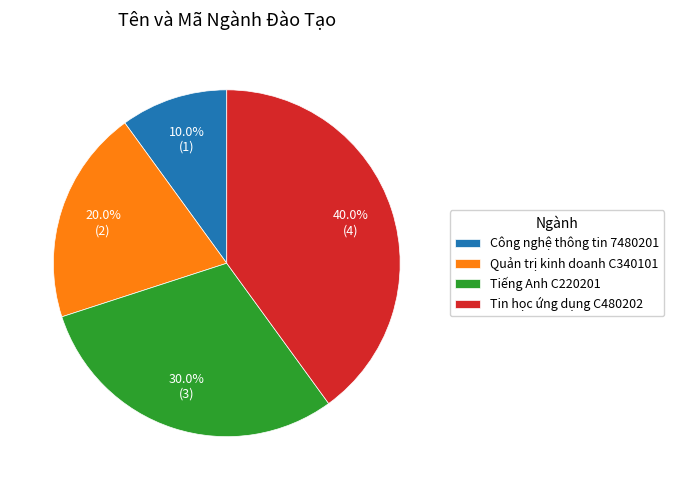

What is the largest slice in the pie chart?

Tin học ứng dụng C480202